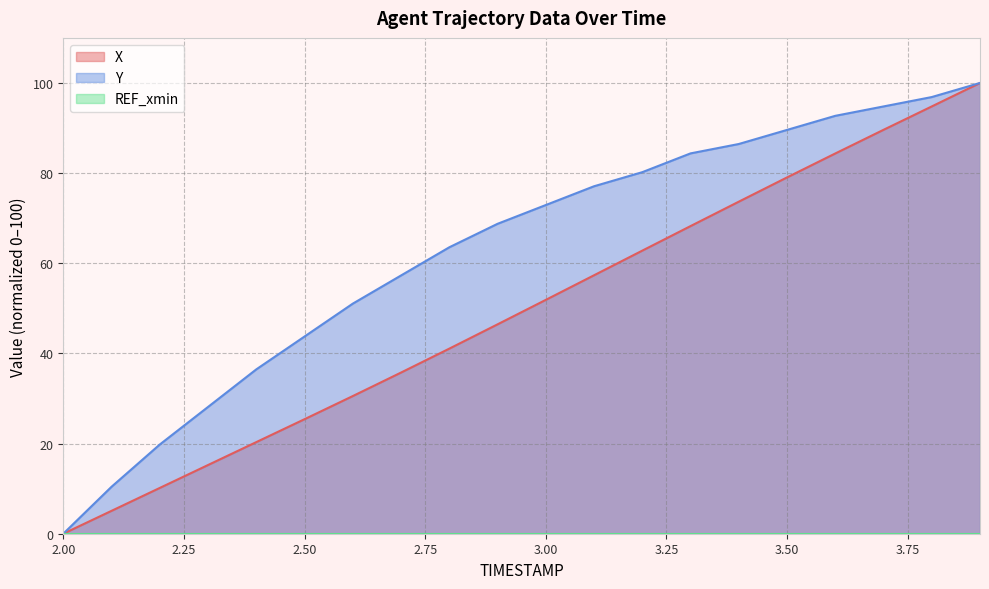

True or false: Y and X cross at least once.

False